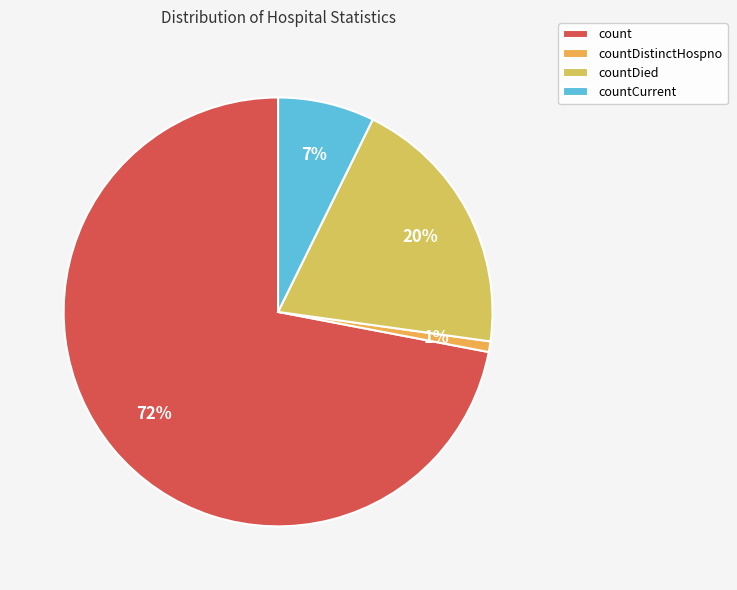

Approximately how many times larger is the value at countDied compared to count?

0.3